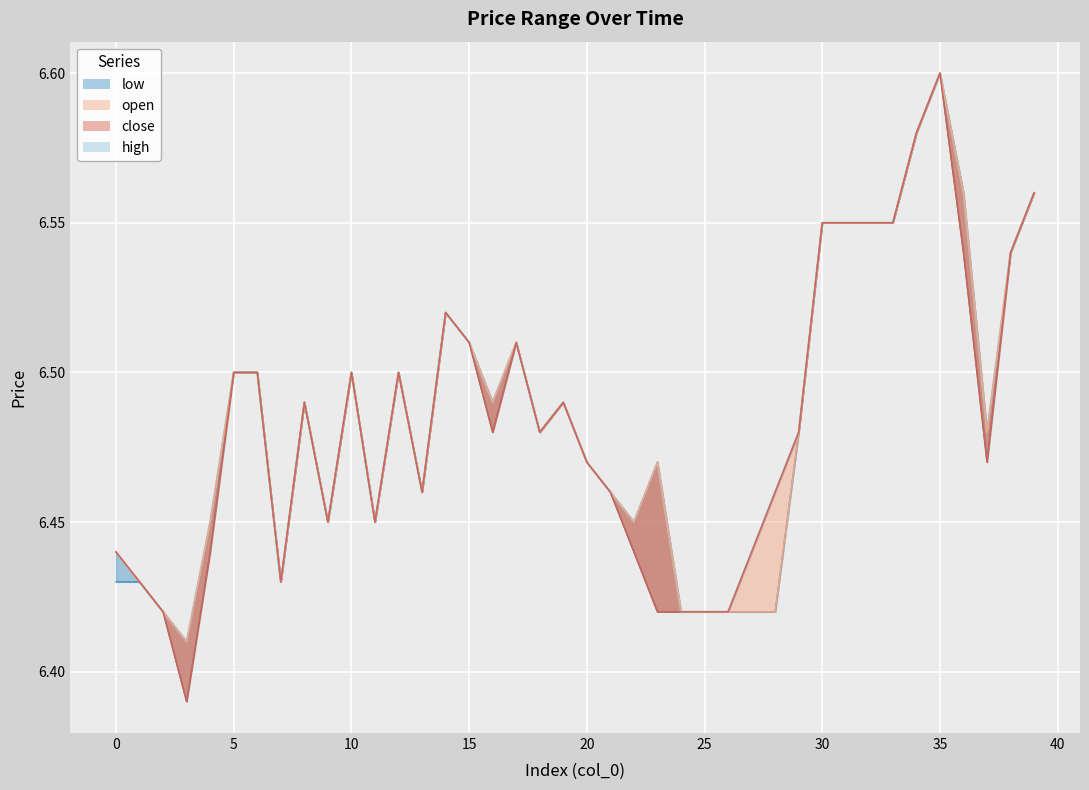

What is the difference between the maximum and second lowest values?

0.2